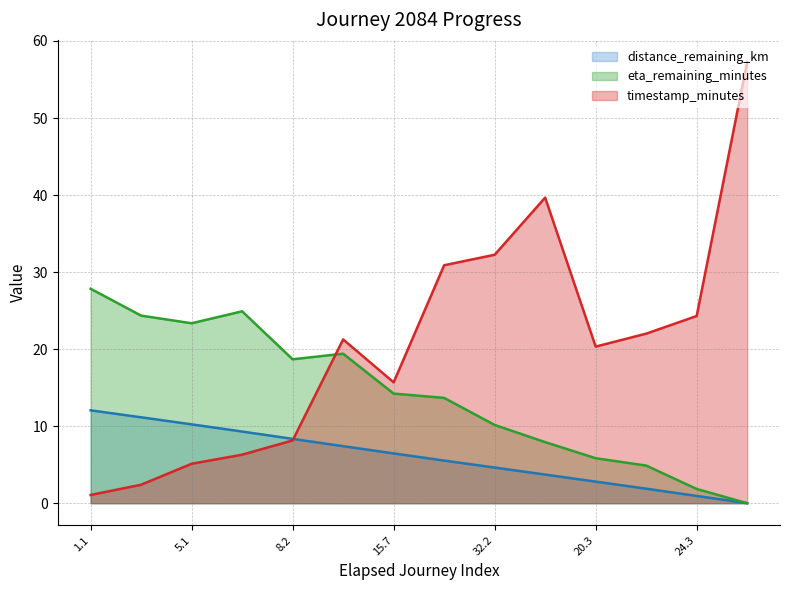

True or false: distance_remaining_km has a value of 5.5 at 7.

True